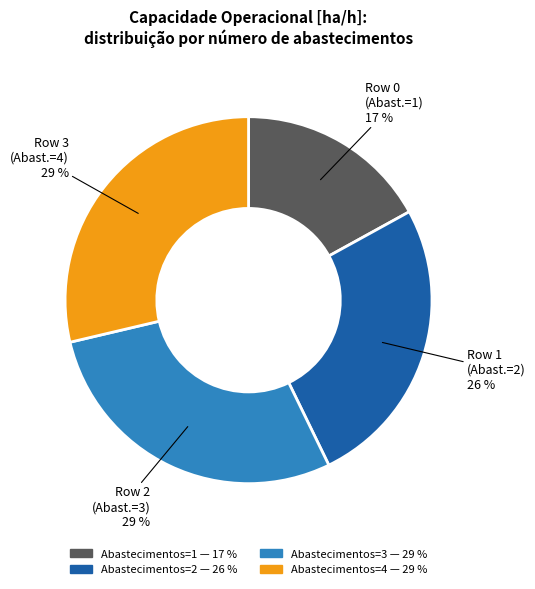

To the nearest percent, what is the average slice percentage?

25%